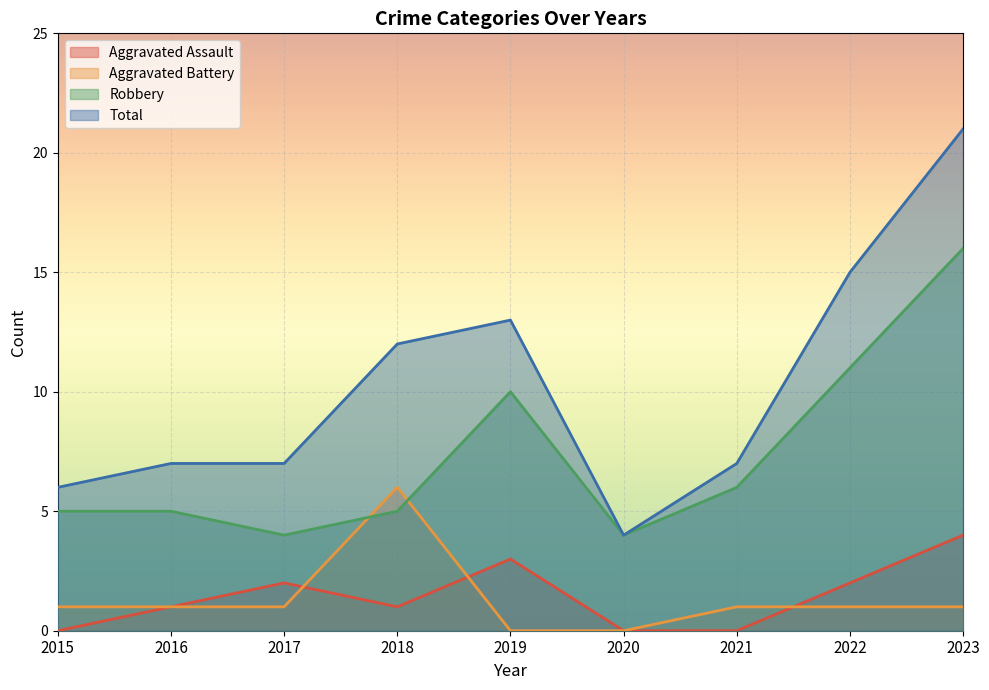

Where is the first local minimum for Total?

2020